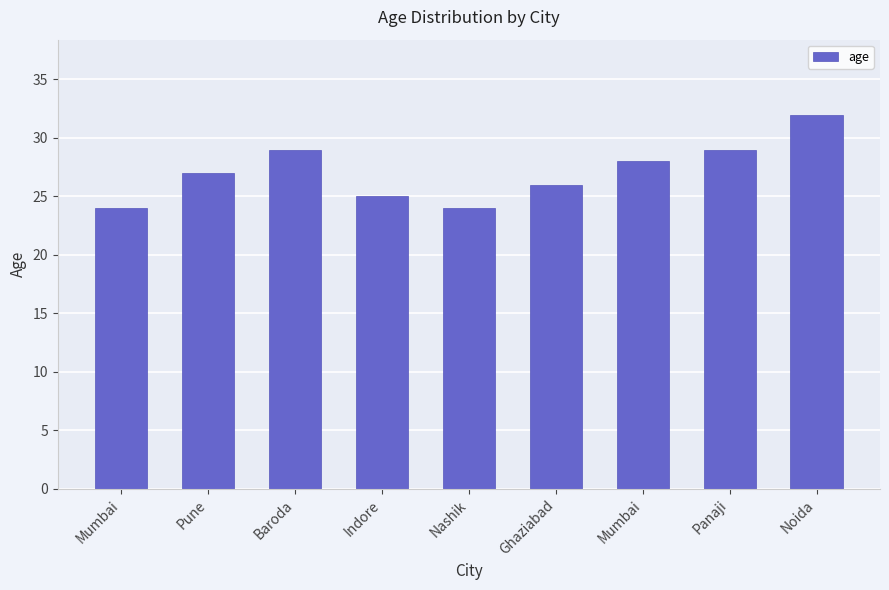

How many categories are shown in the chart?

9